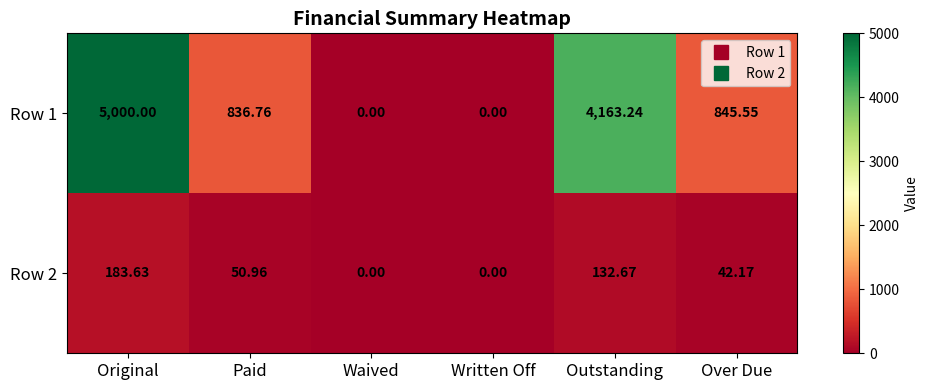

Is the value of Row 2 at Over Due greater than the value of Row 1 at Original?

No